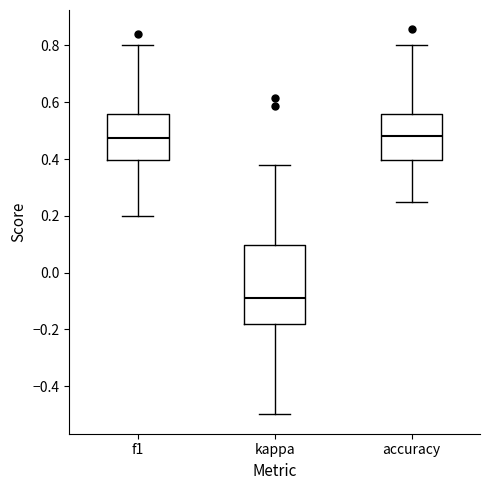

Reading left to right, read every box against the y-axis: the position of its median line, the range the box covers, and the ends of its whiskers. The values are not printed on the chart, so give them approximately, as read against the axis.

f1: median 0.48, box 0.40 to 0.56, whiskers 0.20 to 0.80
kappa: median -0.08, box -0.18 to 0.10, whiskers -0.50 to 0.38
accuracy: median 0.48, box 0.40 to 0.56, whiskers 0.26 to 0.80